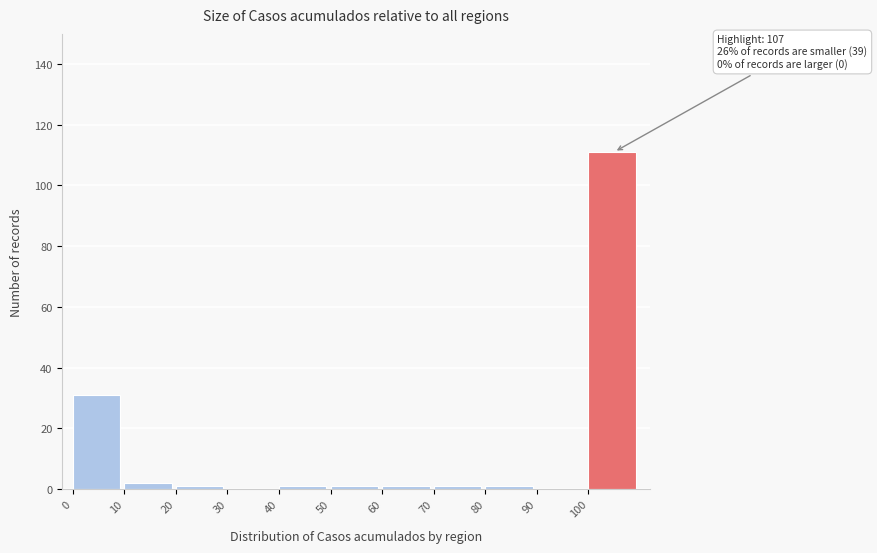

Which range on the x-axis has the tallest bar?

100 to 110